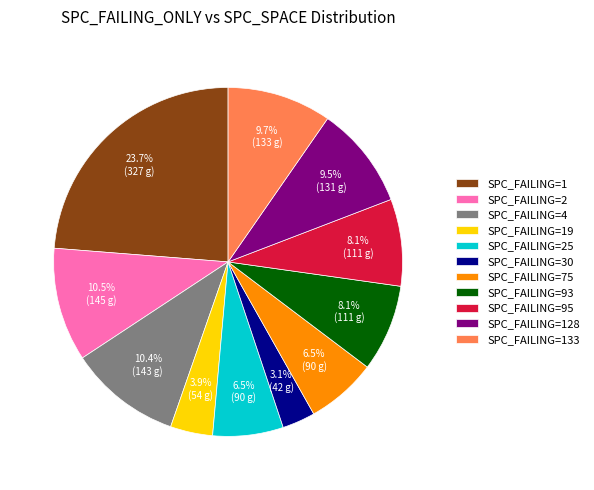

Between SPC_FAILING=1 and SPC_FAILING=25, which is larger?

SPC_FAILING=1